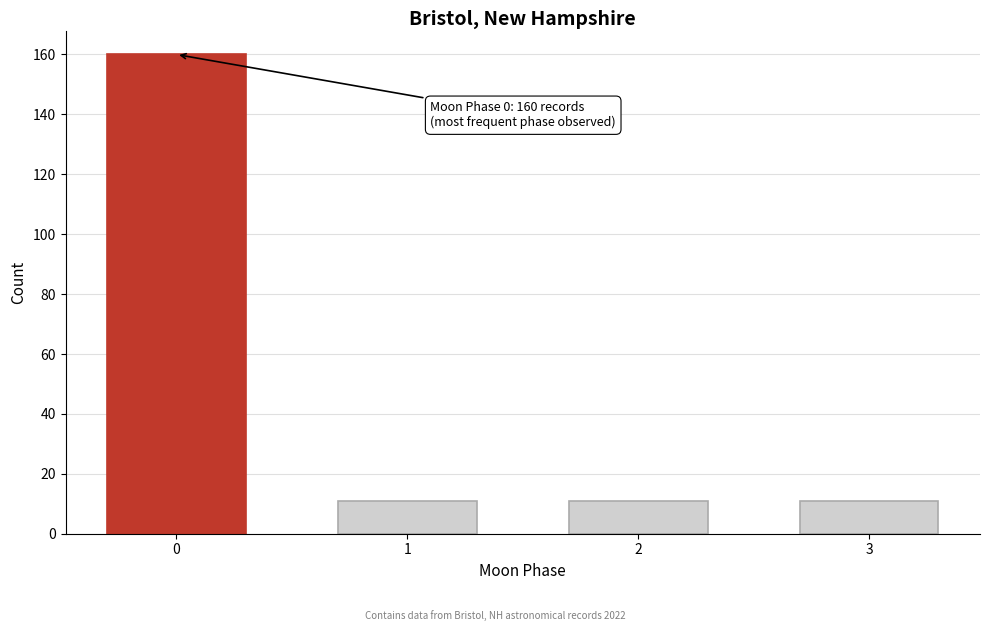

Reading left to right, transcribe all the data shown in this chart.

0=160	1=11	2=11	3=11